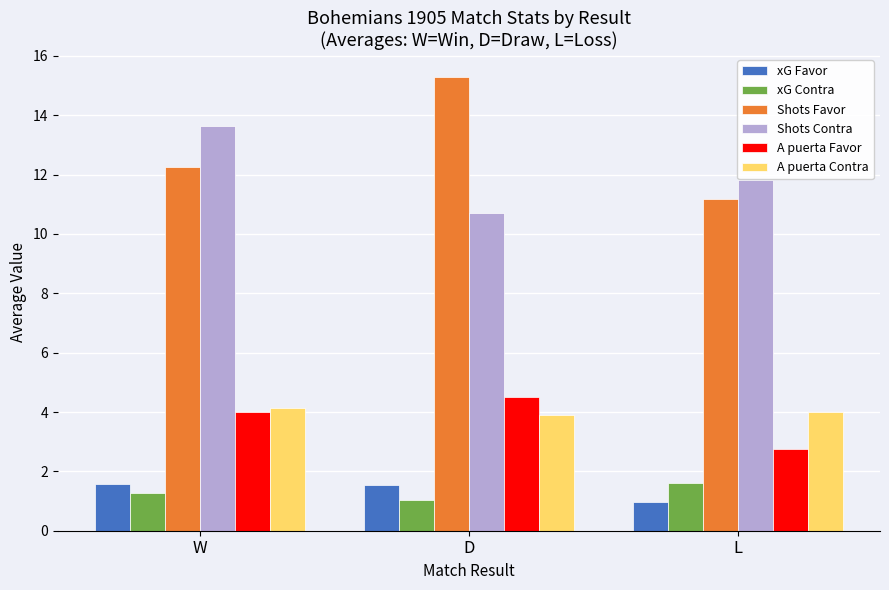

Does the chart contain any negative values?

No